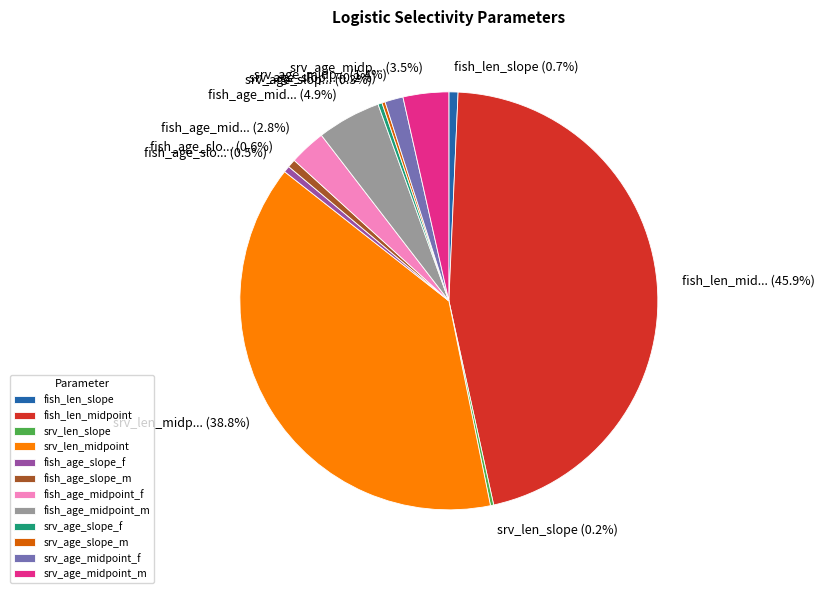

Which has a higher value, srv_age_midpoint_m or srv_age_slope_f?

srv_age_midpoint_m